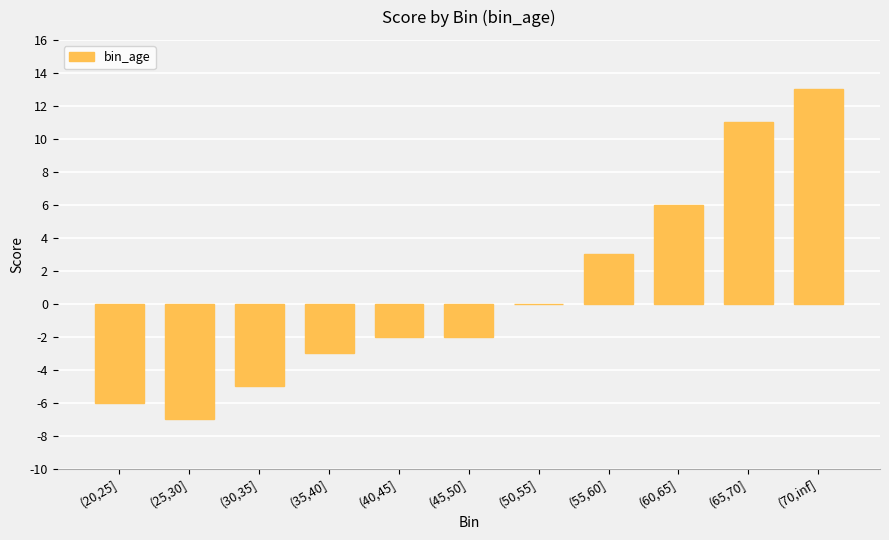

Reading left to right, list all the values displayed in this chart.

-6	-7	-5	-3	-2	-2	0	3	6	11	13